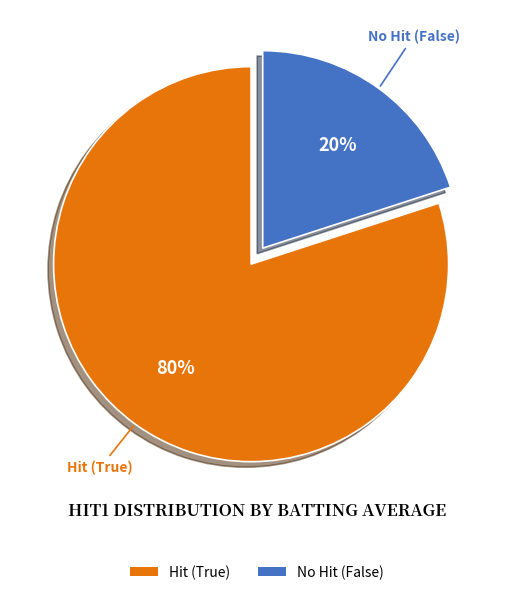

True or false: Hit (True) accounts for 69% of the total.

False